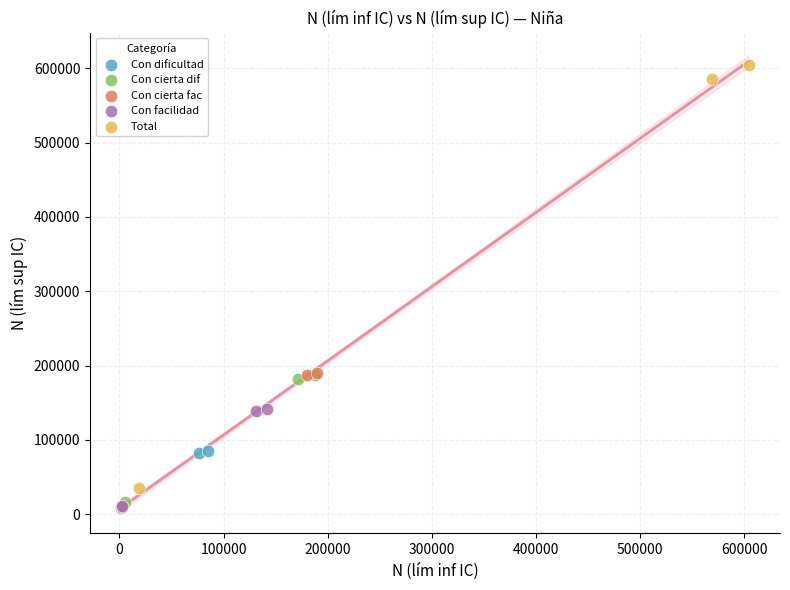

Which series reaches the maximum Y coordinate?

Total